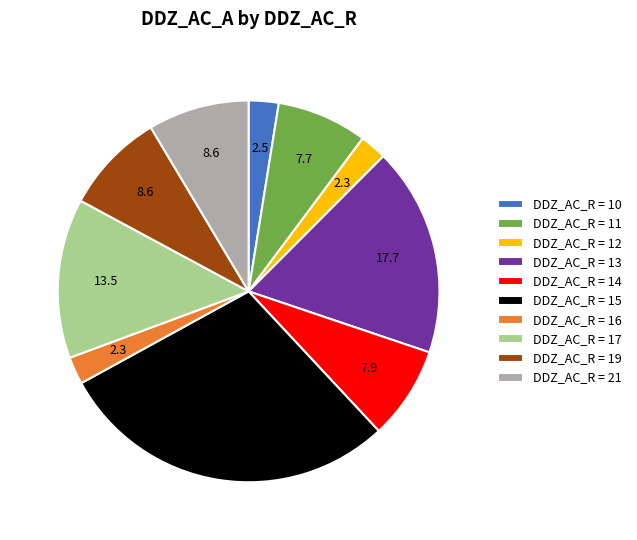

Count the number of slices in the pie.

10